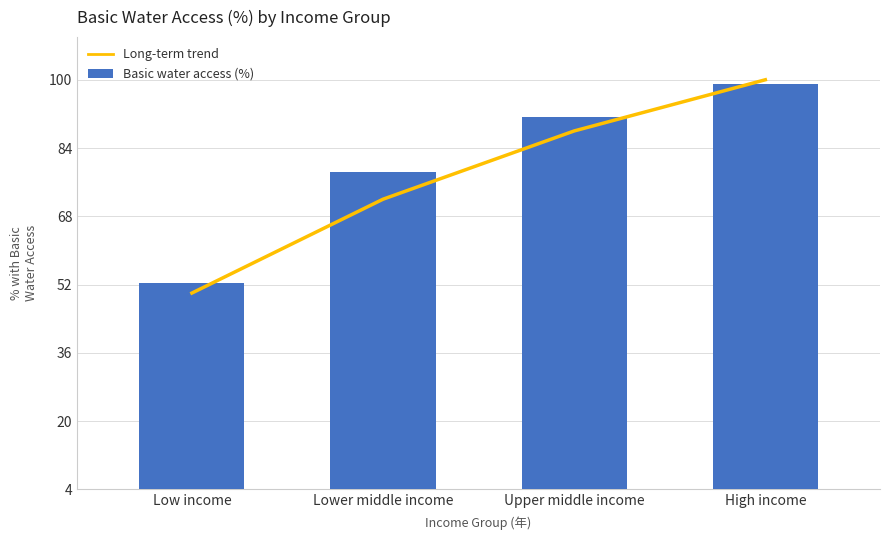

What position from the left is High income?

4